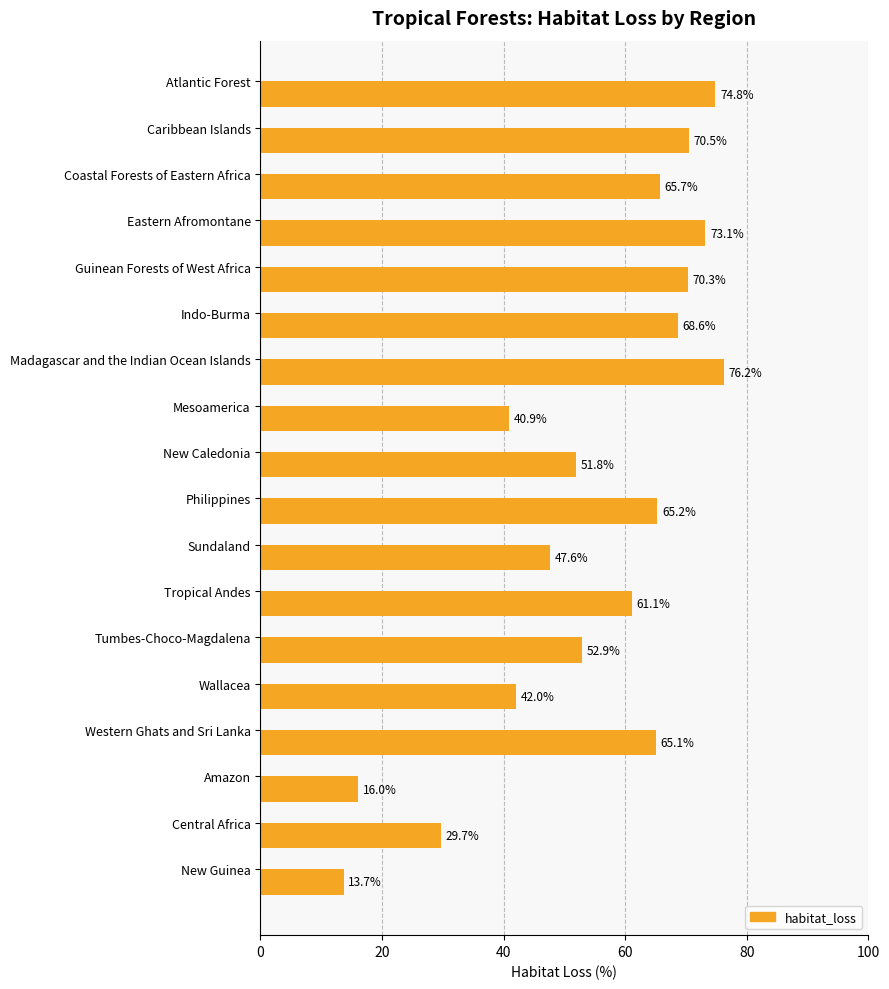

Is it true that the value at Amazon is 22.0?

False